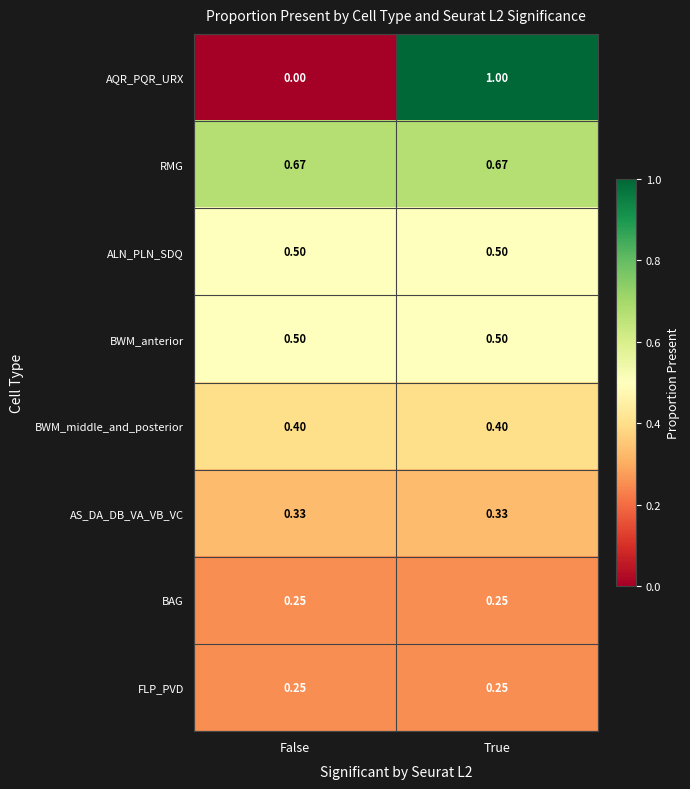

Is the value of AQR_PQR_URX at False greater than the value of ALN_PLN_SDQ at False?

No